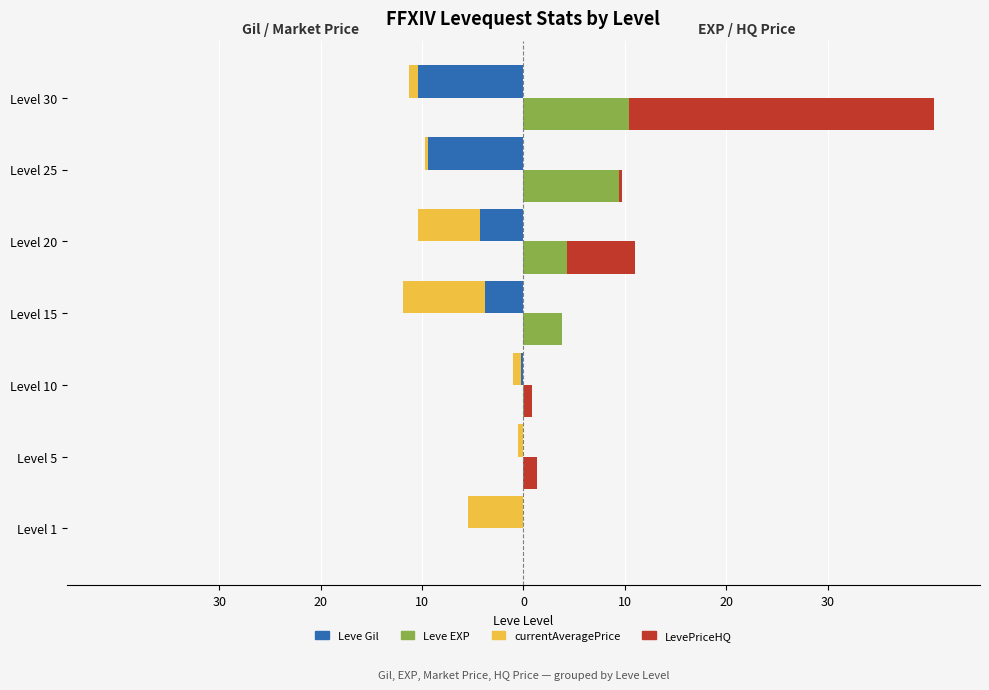

What is the greatest value displayed?

30.0